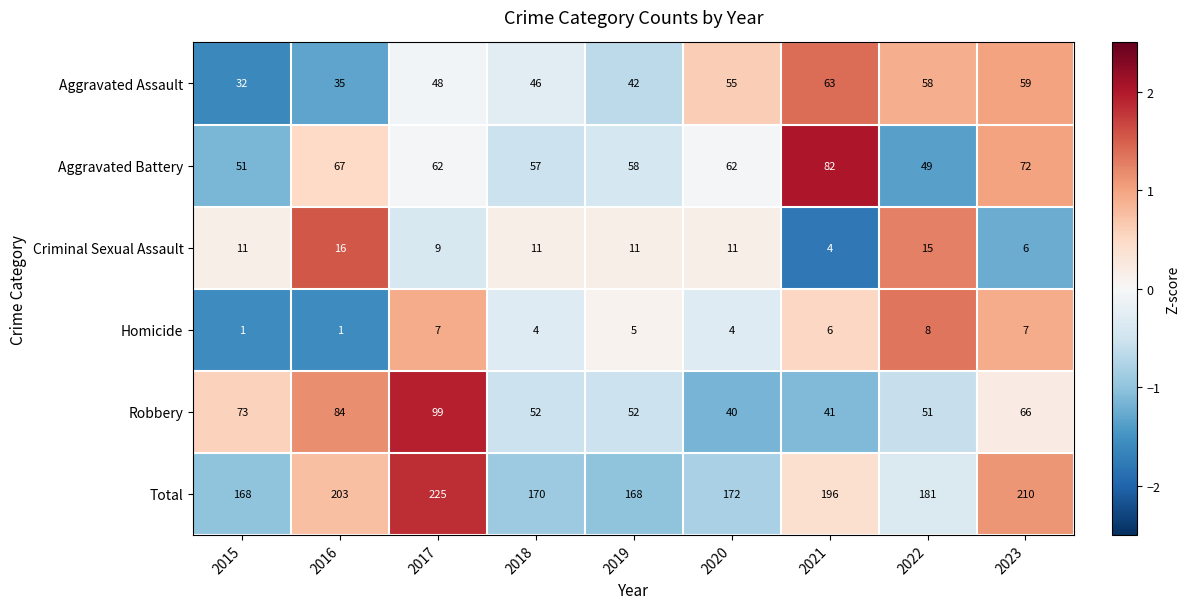

Between 2019 and 2022, which series saw the biggest shift?

Aggravated Assault